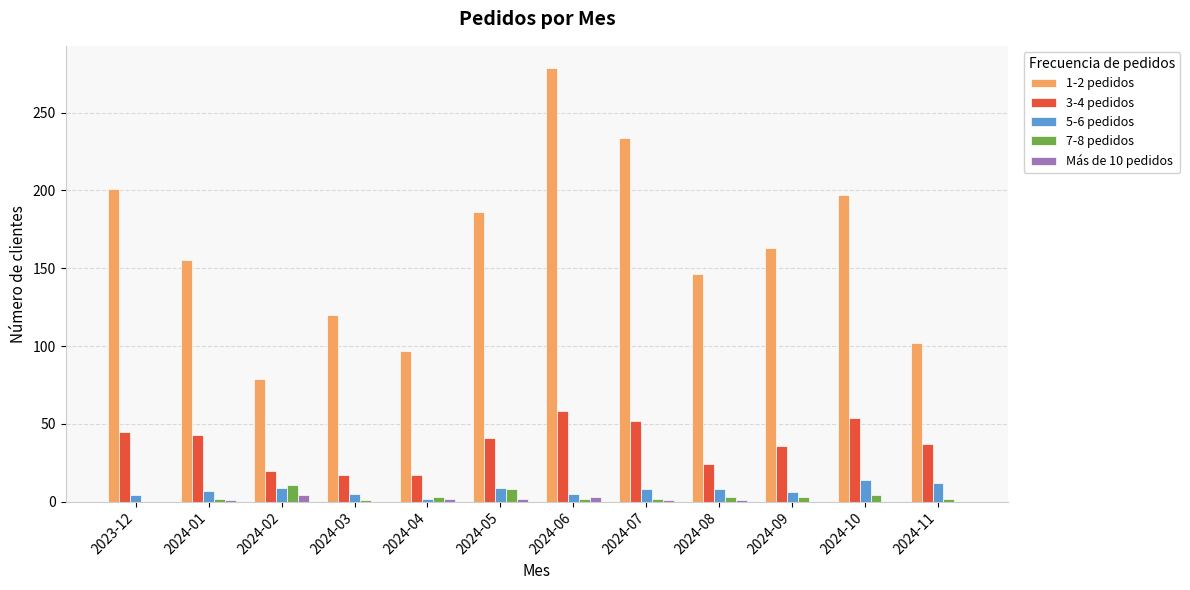

Count the number of data series in this chart.

5